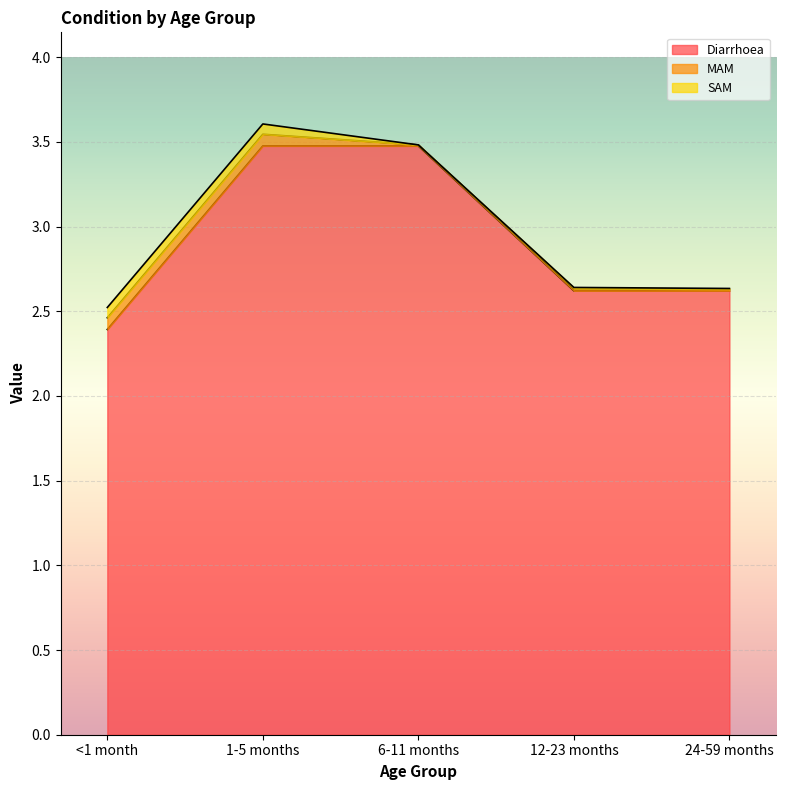

Does the chart display data point markers on the line(s)?

No